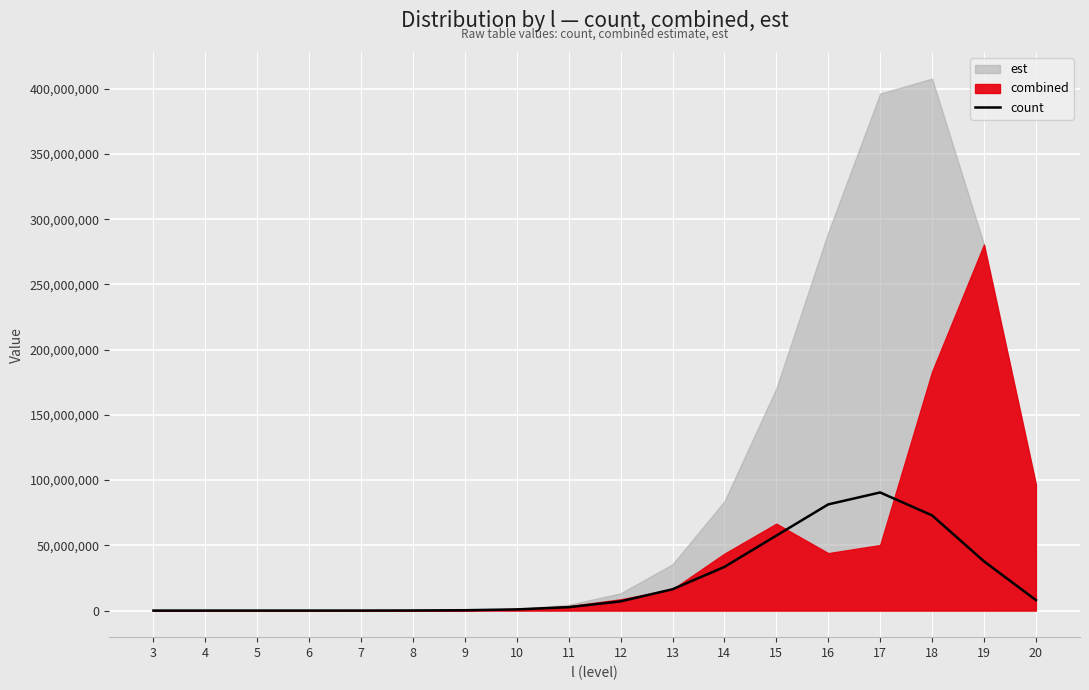

Count the number of values greater than 7042160.

8